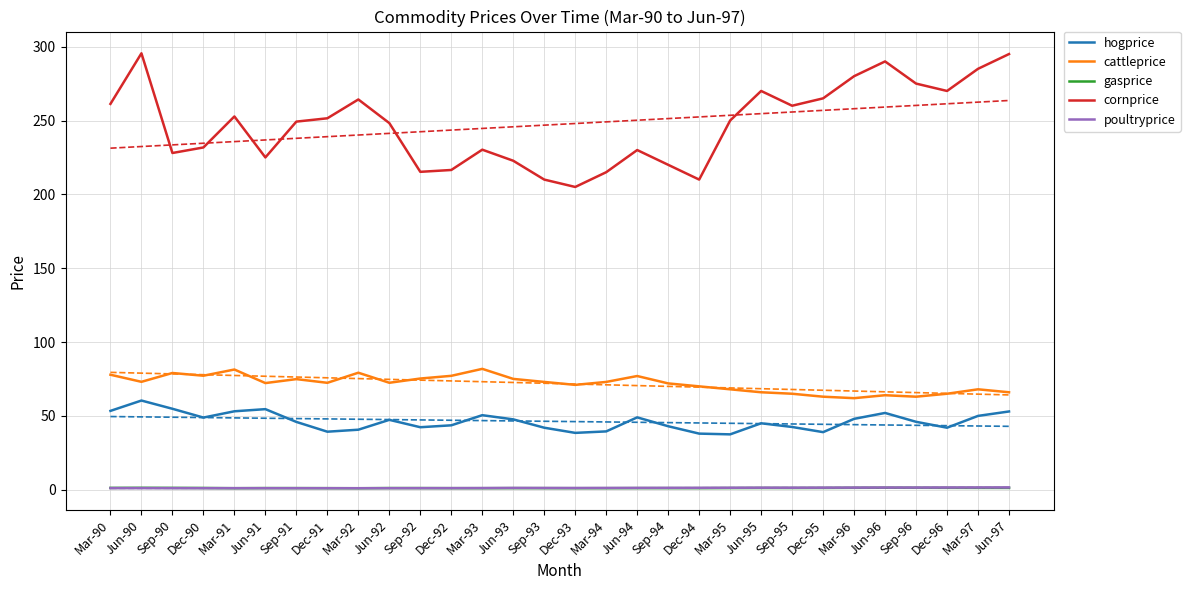

True or false: poultryprice and gasprice cross at least once.

True